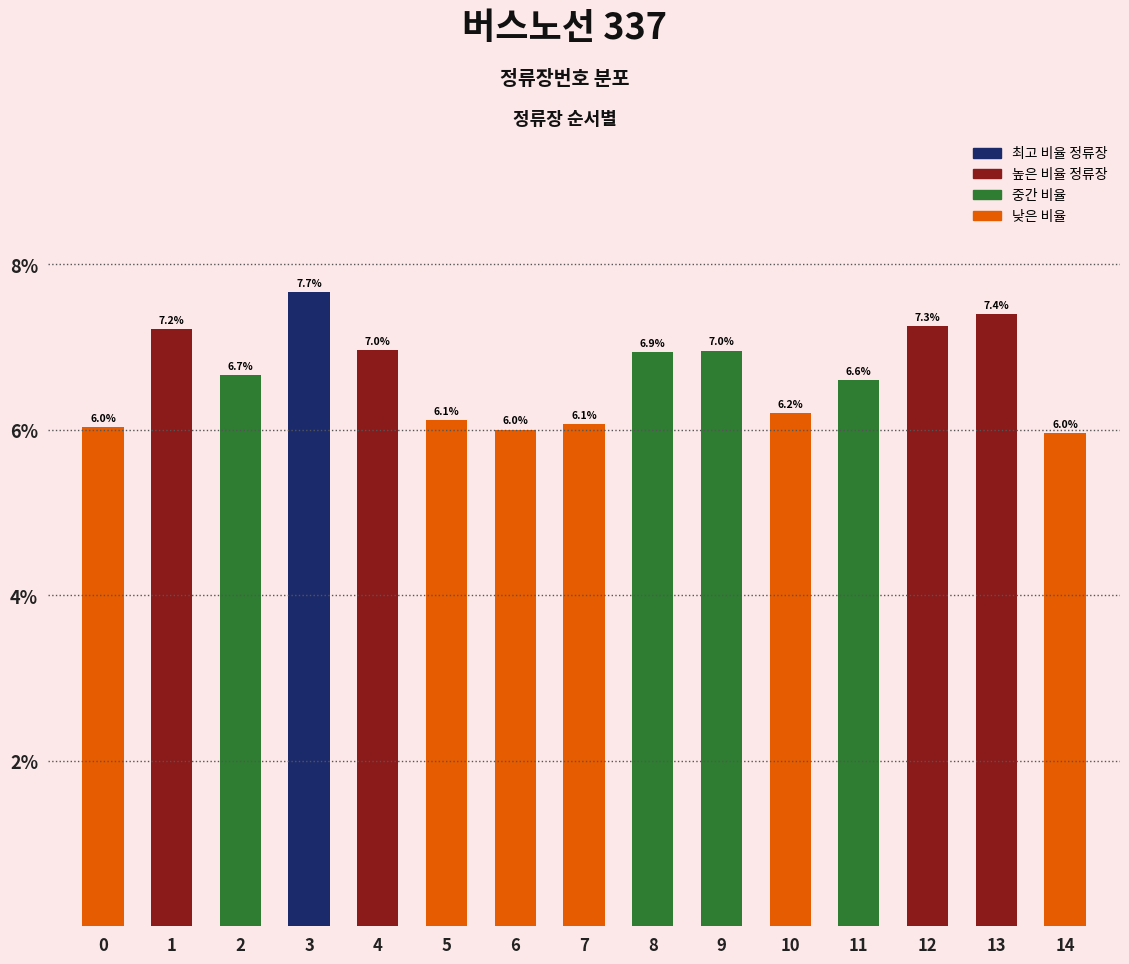

At which label is the value closest to 6?

6